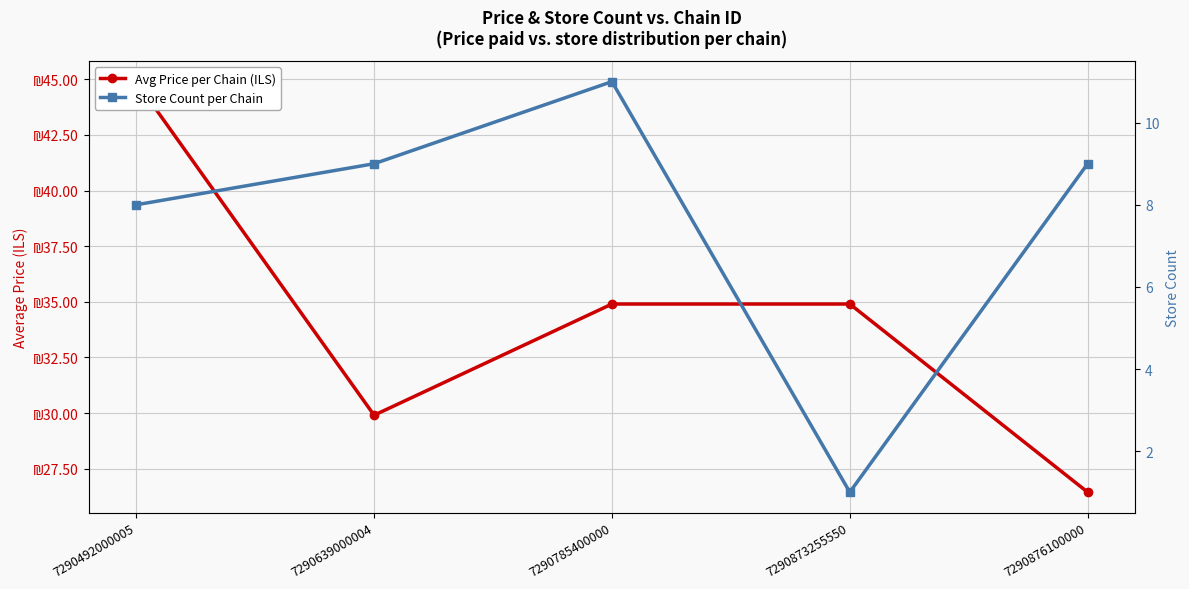

Which series changed the most between 7290639000004 and 7290785400000?

Avg Price per Chain (ILS)